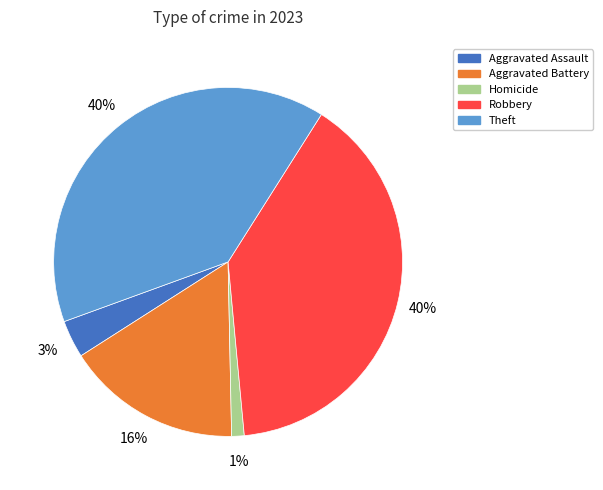

Count the number of slices in the pie.

5